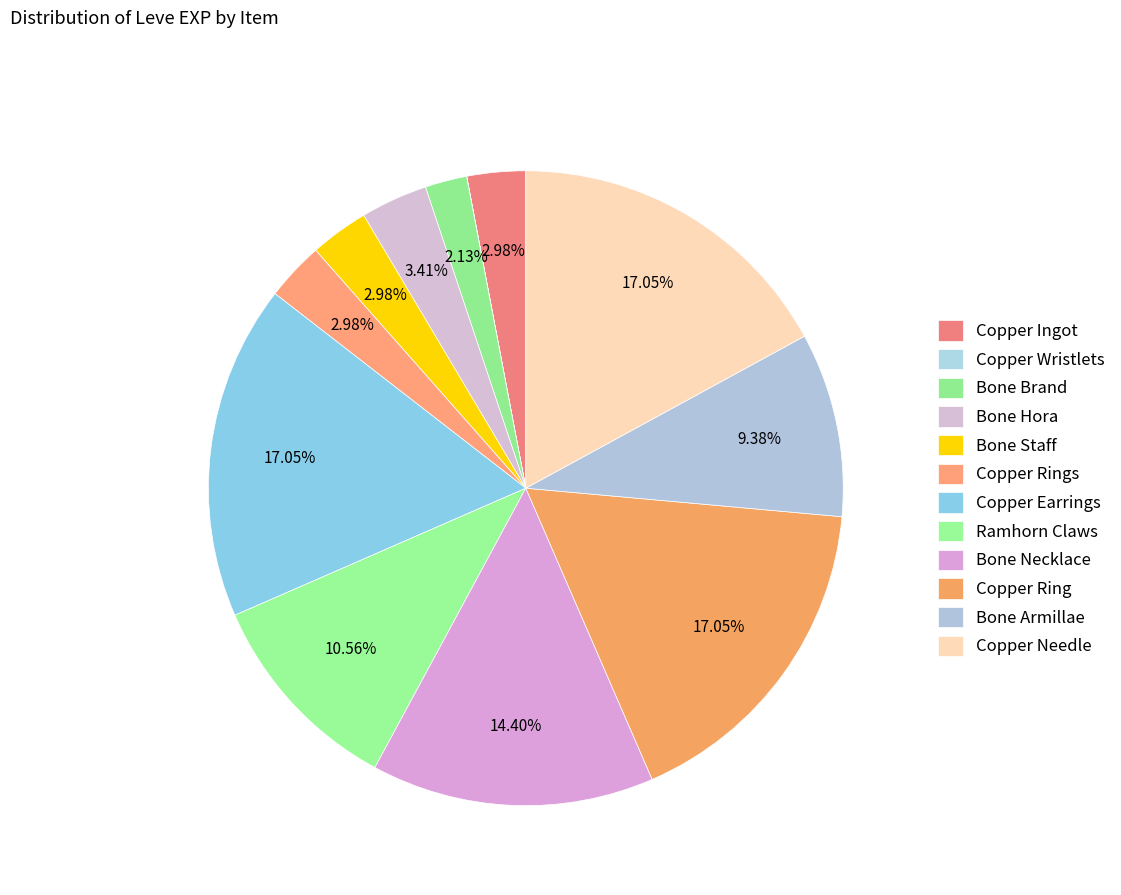

How many segments does this pie chart have?

12